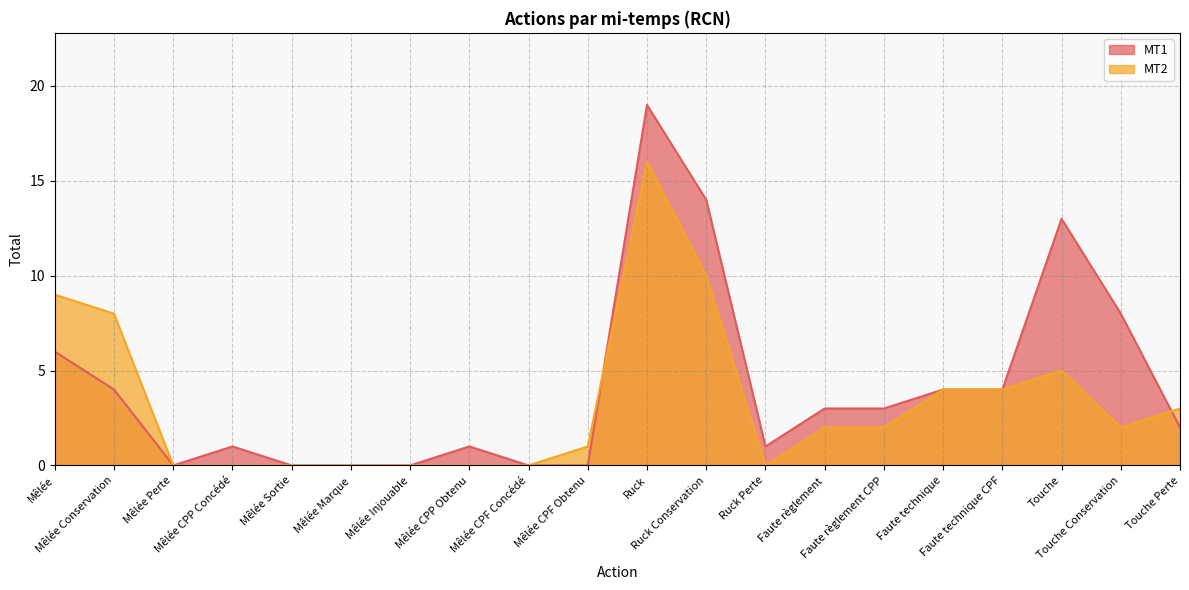

The MT1 series shows 2 at Faute technique CPF. True or false?

False